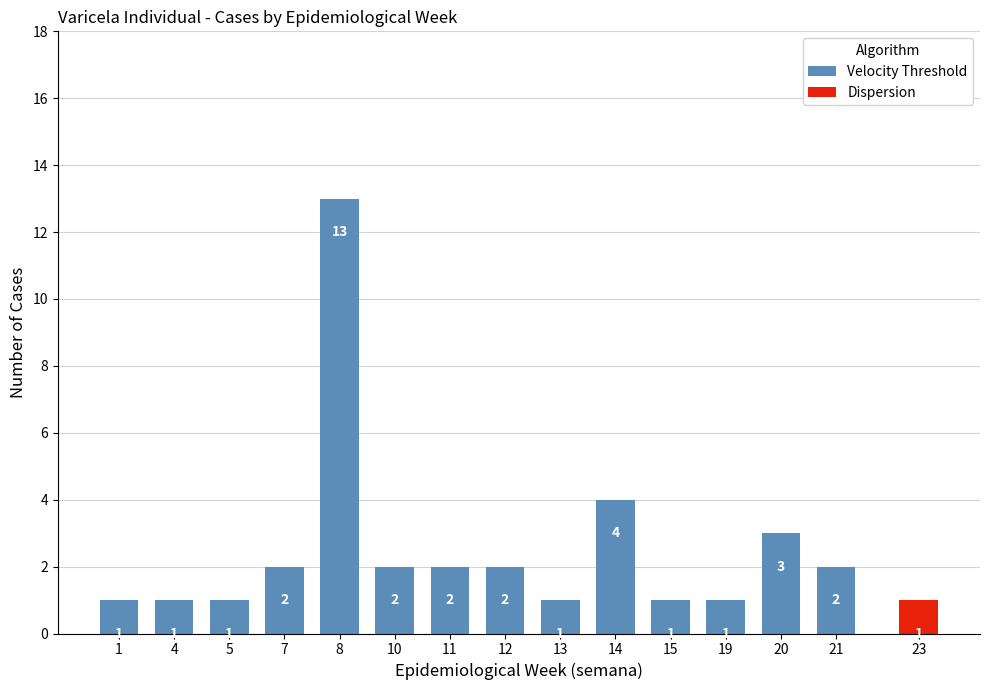

At which label is Velocity Threshold closest to 7?

14